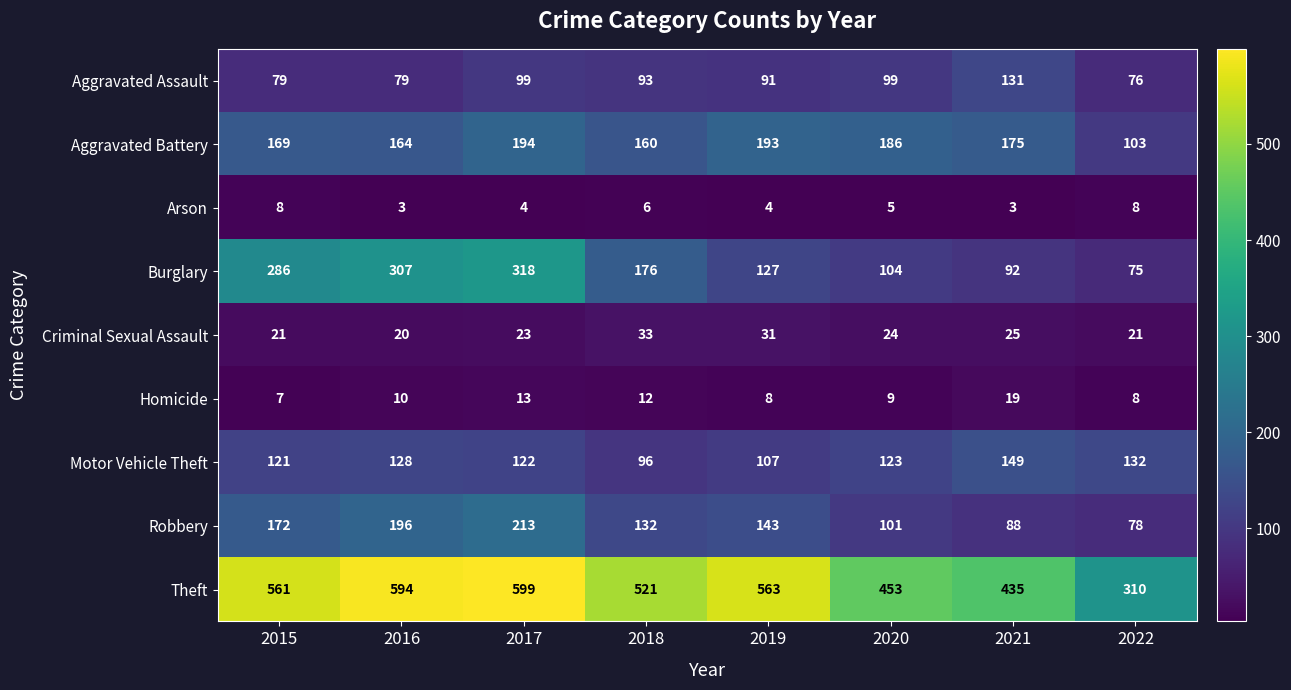

What is the maximum value shown in the chart?

599